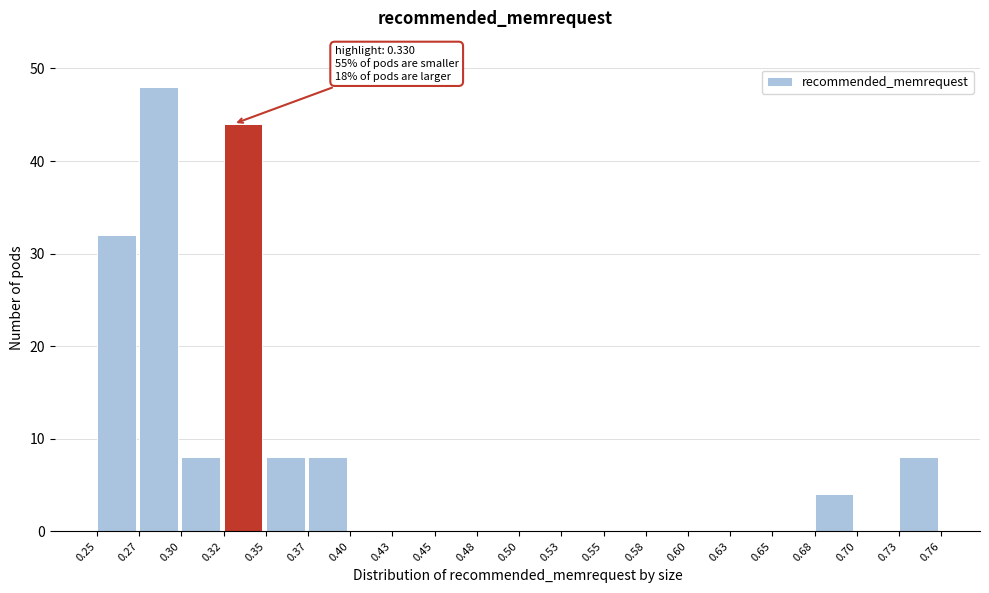

Which range on the x-axis has the tallest bar?

0.27 to 0.30